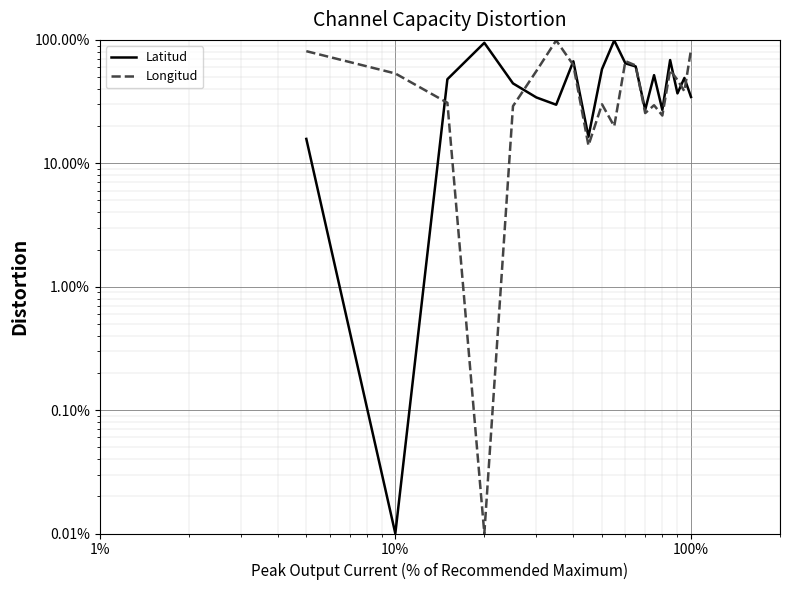

The value of Longitud at 5 is 95.4. True or false?

False